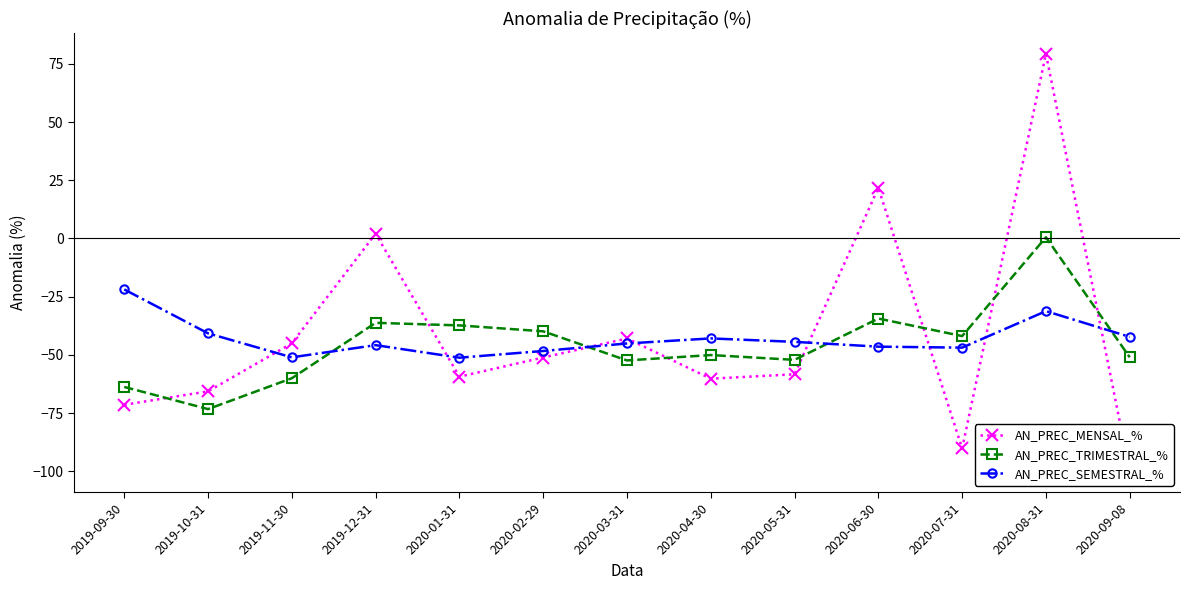

List the series in order of their peak value, lowest first.

AN_PREC_SEMESTRAL_%, AN_PREC_TRIMESTRAL_%, AN_PREC_MENSAL_%